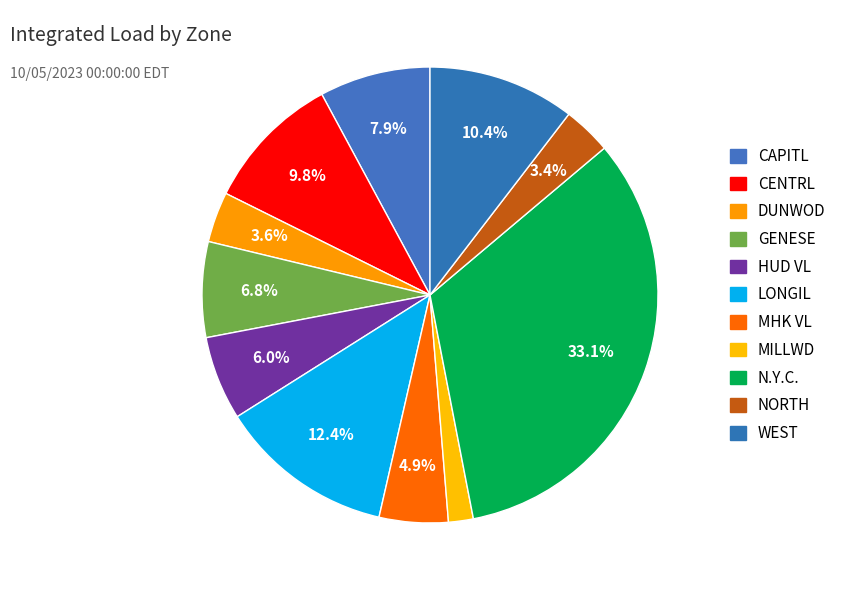

Does WEST account for over 50% of the chart?

No